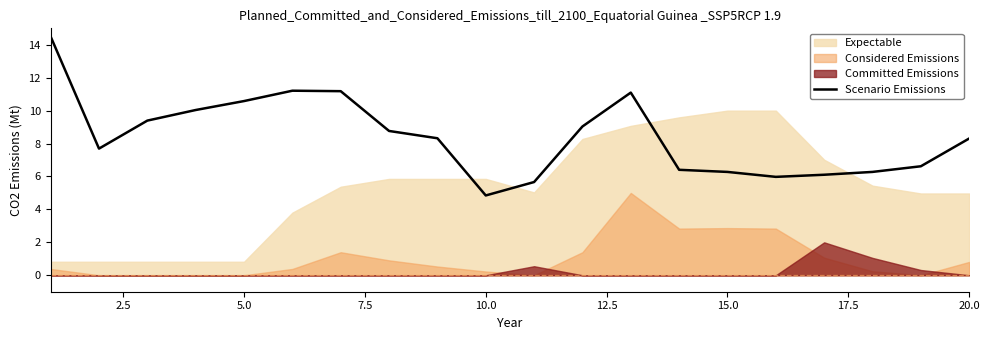

What is the smallest value displayed?

4.8